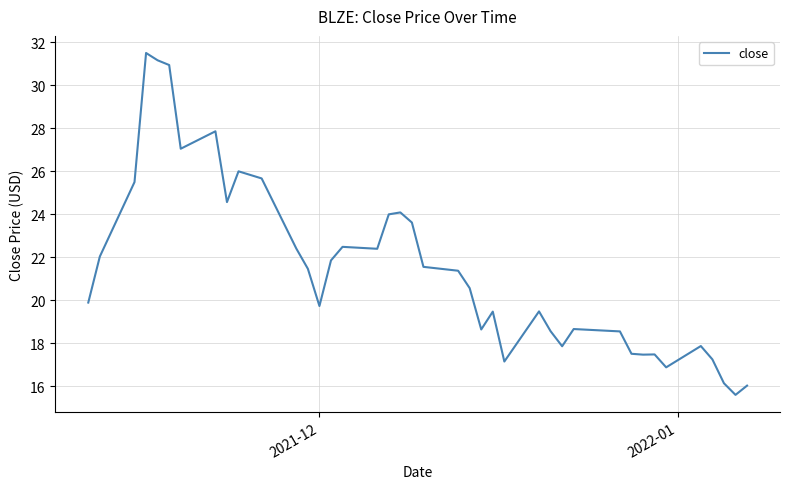

What is the smallest value displayed?

15.6